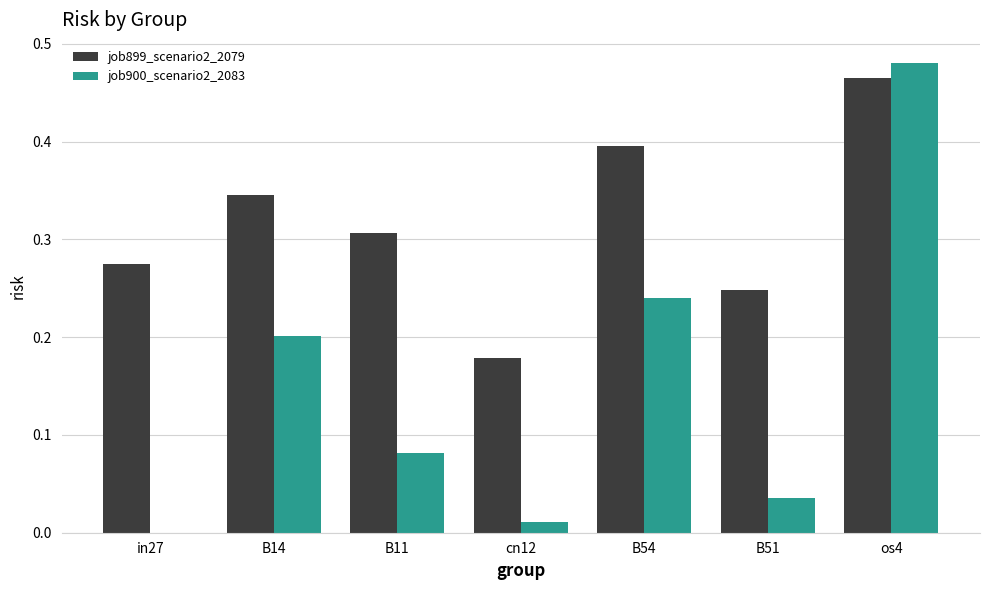

Between in27 and B14, which series saw the biggest shift?

job900_scenario2_2083